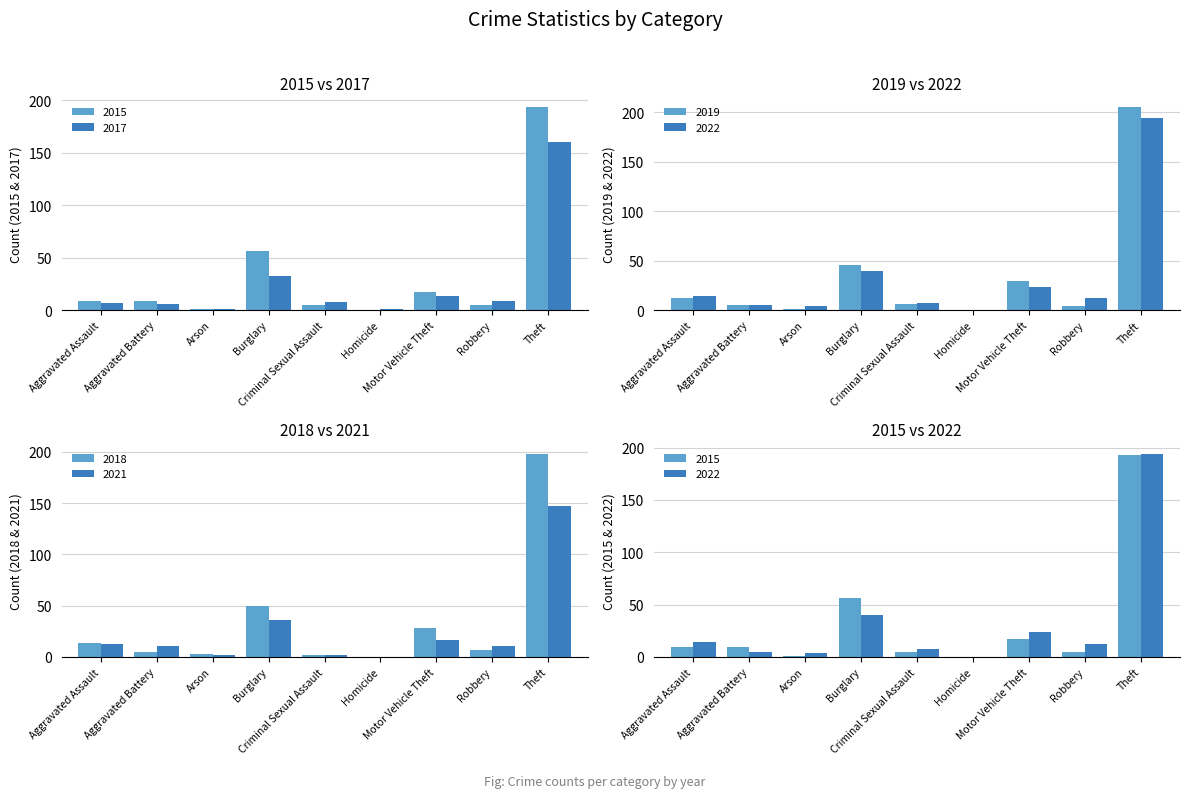

Reading left to right, what are all the values shown in this chart?

2015: Aggravated Assault=9	Aggravated Battery=9	Arson=1	Burglary=56	Criminal Sexual Assault=5	Homicide=0	Motor Vehicle Theft=17	Robbery=5	Theft=193	Total=295
2017: Aggravated Assault=7	Aggravated Battery=6	Arson=1	Burglary=33	Criminal Sexual Assault=8	Homicide=1	Motor Vehicle Theft=14	Robbery=9	Theft=160	Total=239
2019: Aggravated Assault=12	Aggravated Battery=5	Arson=1	Burglary=46	Criminal Sexual Assault=6	Homicide=0	Motor Vehicle Theft=30	Robbery=4	Theft=205	Total=309
2021: Aggravated Assault=12	Aggravated Battery=11	Arson=2	Burglary=36	Criminal Sexual Assault=2	Homicide=0	Motor Vehicle Theft=16	Robbery=11	Theft=147	Total=237
2018: Aggravated Assault=13	Aggravated Battery=5	Arson=3	Burglary=50	Criminal Sexual Assault=2	Homicide=0	Motor Vehicle Theft=28	Robbery=7	Theft=198	Total=306
2022: Aggravated Assault=14	Aggravated Battery=5	Arson=4	Burglary=40	Criminal Sexual Assault=7	Homicide=0	Motor Vehicle Theft=24	Robbery=12	Theft=194	Total=300